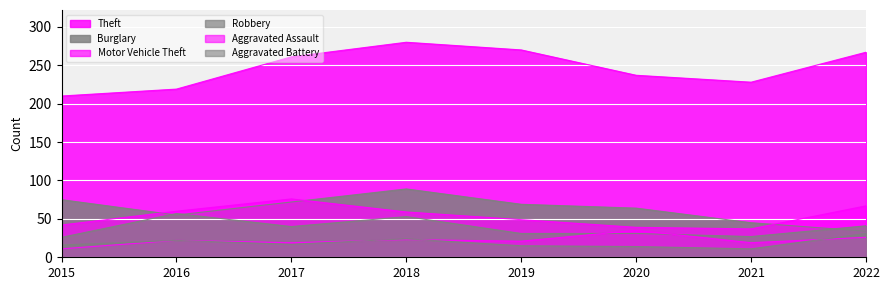

Which series changed the most between 2015 and 2017?

Theft